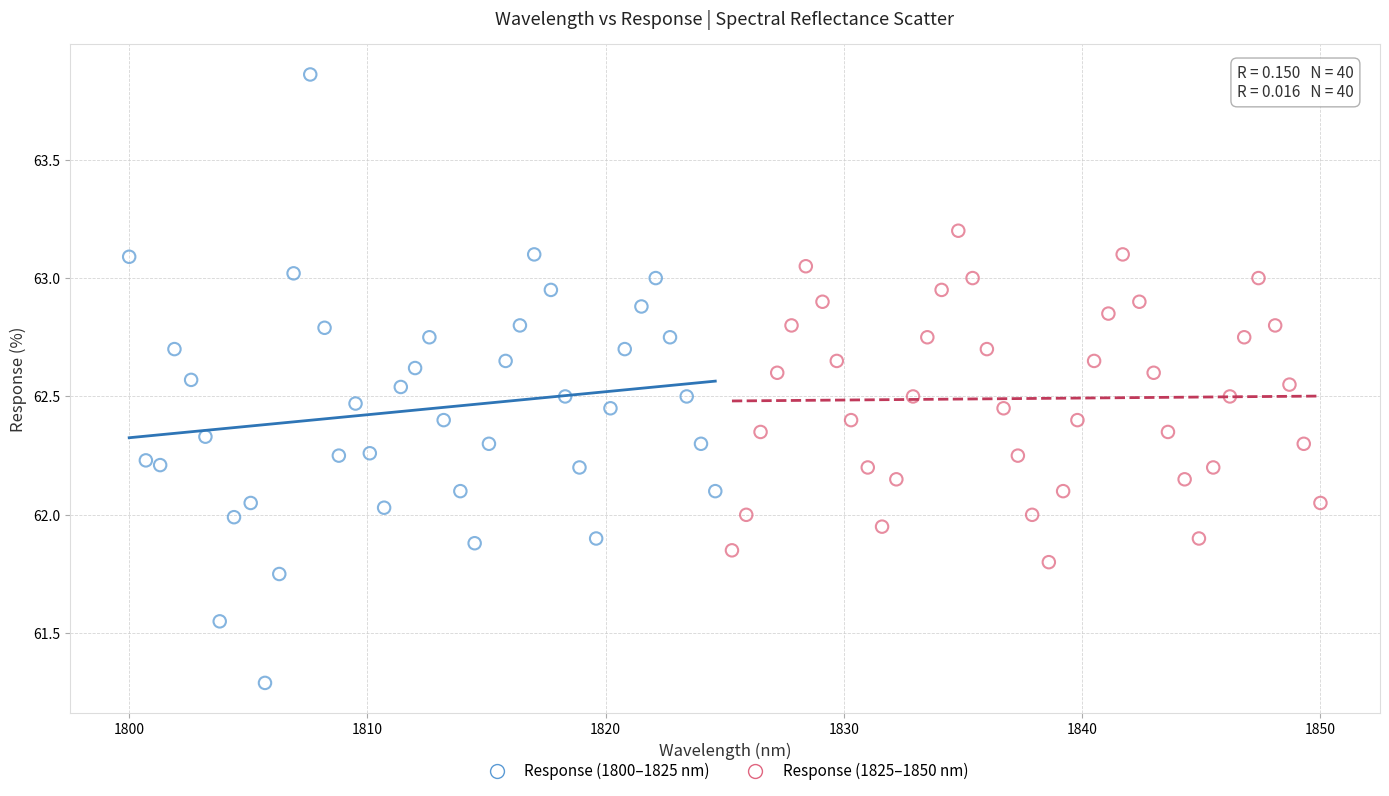

Which series has the widest spread of Y values?

Response (1800–1825 nm)